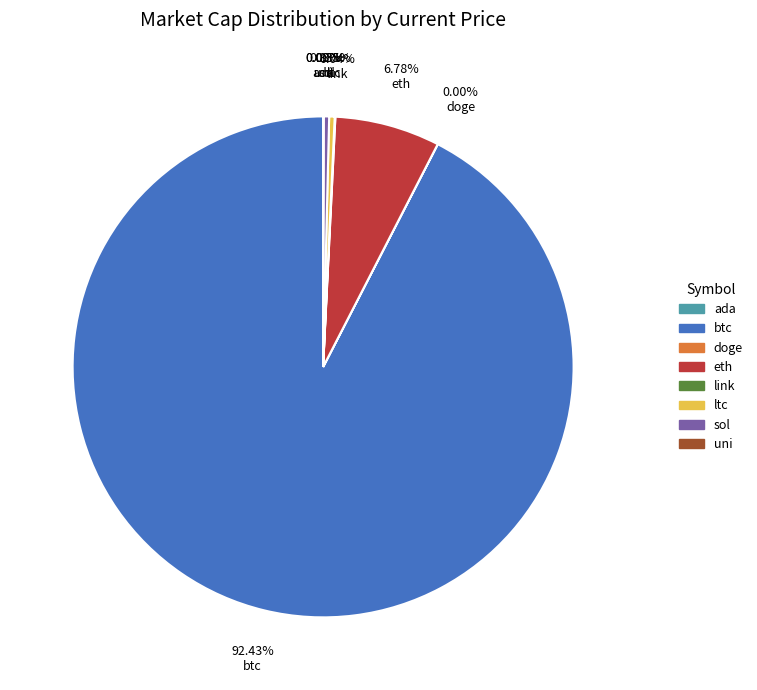

Is it true that ltc is 11% of the pie?

False